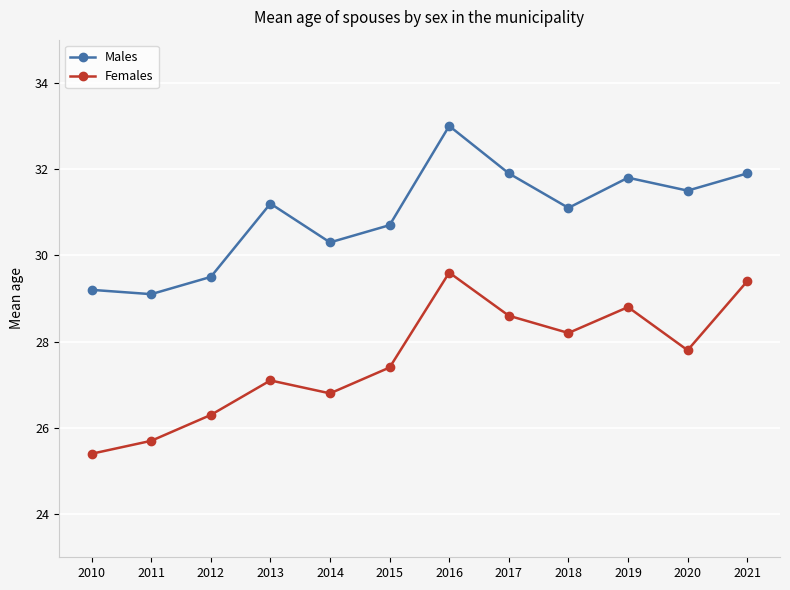

Rank the series by their average value, from lowest to highest.

Females, Males